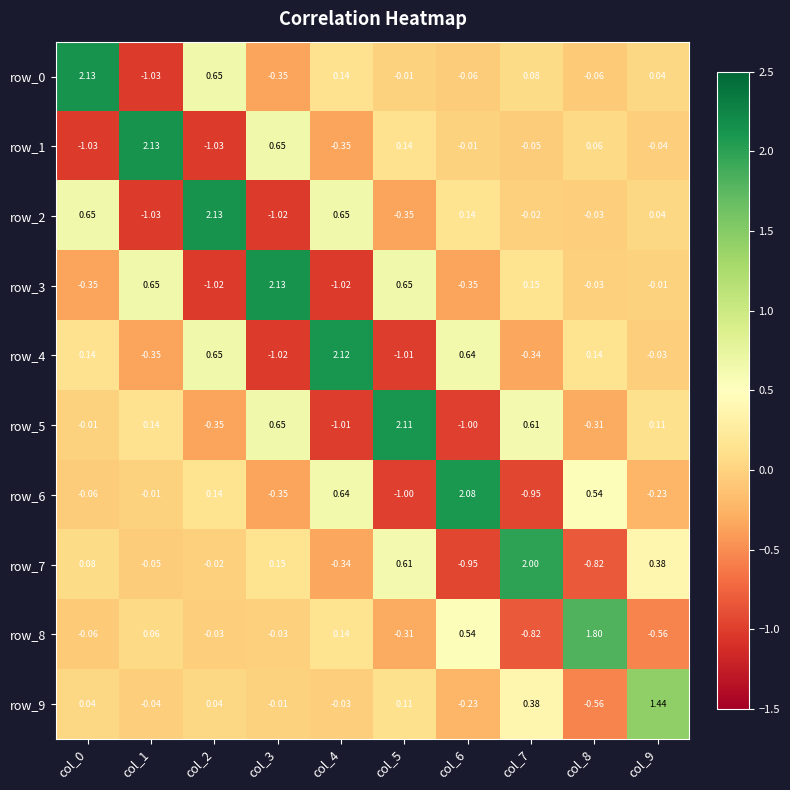

What is the difference between the maximum and minimum values in the row_6 series?

3.1